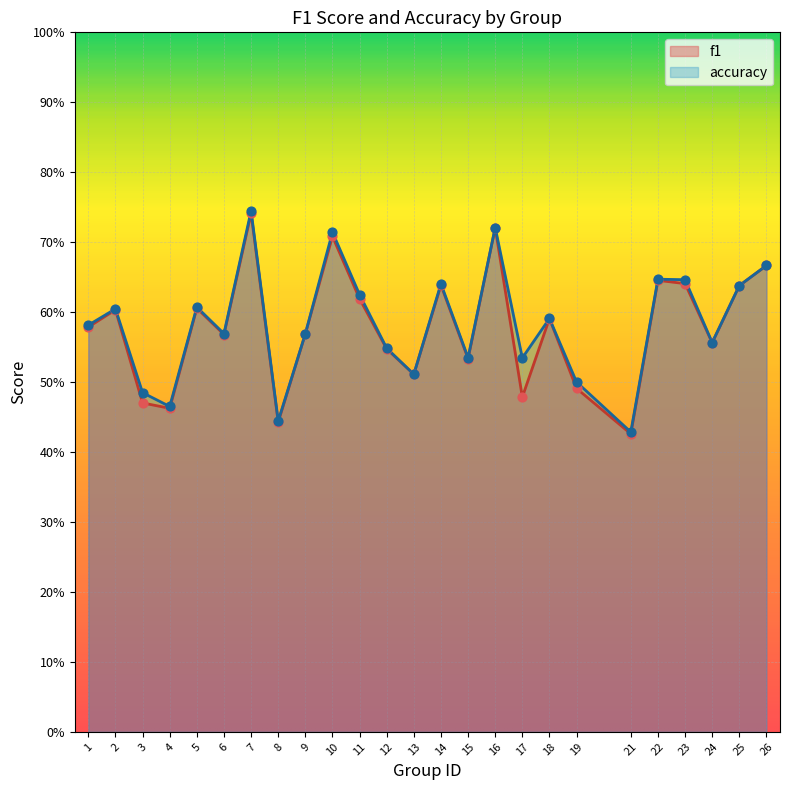

At how many categories does at least one series exceed 0?

25